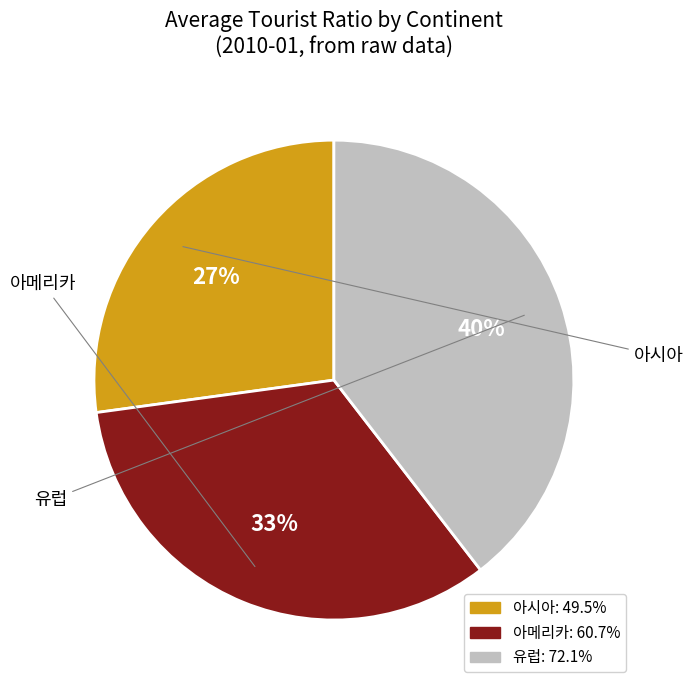

To the nearest percent, what is the average slice percentage?

33%